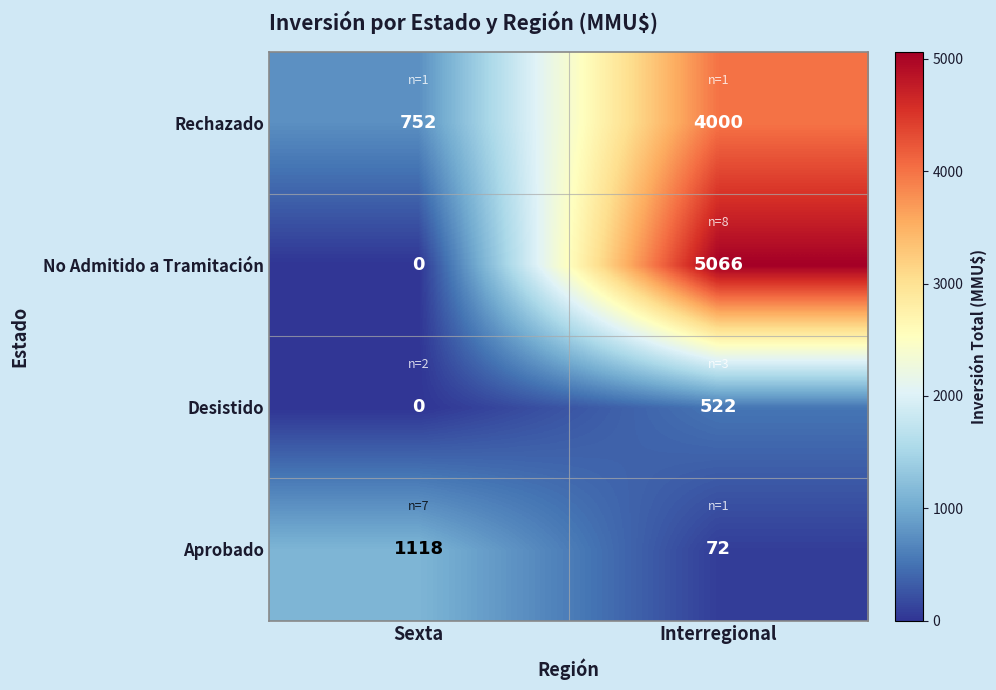

Which label corresponds to the largest value in the chart?

Interregional